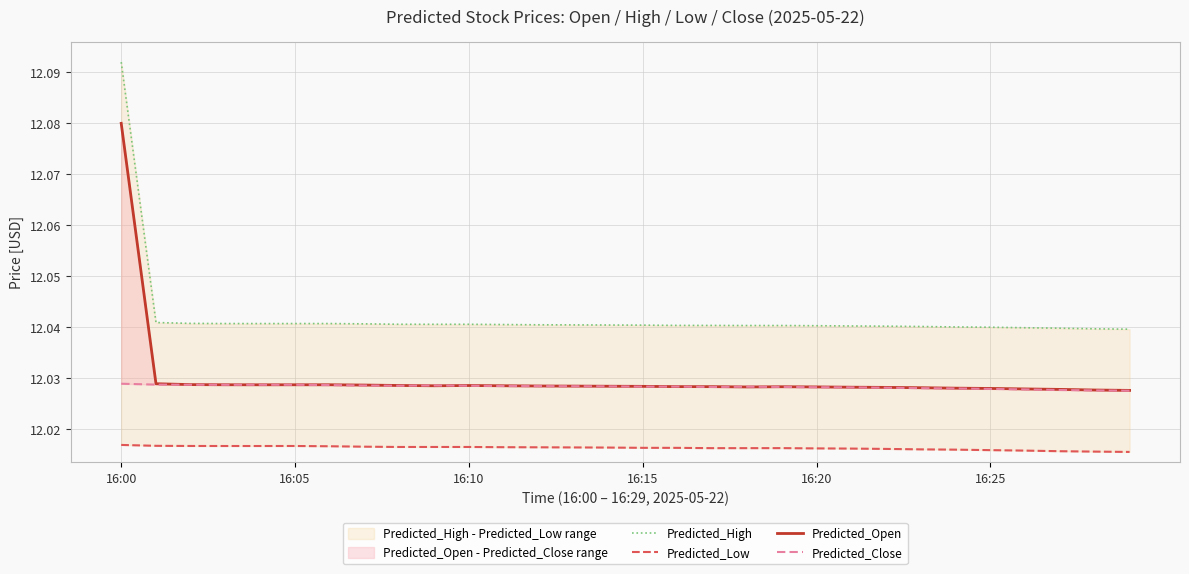

Reading left to right, transcribe all the data shown in this chart.

Predicted_High: 12.1	12.0	12.0	12.0	12.0	12.0	12.0	12.0	12.0	12.0	12.0	12.0	12.0	12.0	12.0	12.0	12.0	12.0	12.0	12.0	12.0	12.0	12.0	12.0	12.0	12.0	12.0	12.0	12.0	12.0
Predicted_Low: 12.0	12.0	12.0	12.0	12.0	12.0	12.0	12.0	12.0	12.0	12.0	12.0	12.0	12.0	12.0	12.0	12.0	12.0	12.0	12.0	12.0	12.0	12.0	12.0	12.0	12.0	12.0	12.0	12.0	12.0
Predicted_Open: 12.1	12.0	12.0	12.0	12.0	12.0	12.0	12.0	12.0	12.0	12.0	12.0	12.0	12.0	12.0	12.0	12.0	12.0	12.0	12.0	12.0	12.0	12.0	12.0	12.0	12.0	12.0	12.0	12.0	12.0
Predicted_Close: 12.0	12.0	12.0	12.0	12.0	12.0	12.0	12.0	12.0	12.0	12.0	12.0	12.0	12.0	12.0	12.0	12.0	12.0	12.0	12.0	12.0	12.0	12.0	12.0	12.0	12.0	12.0	12.0	12.0	12.0